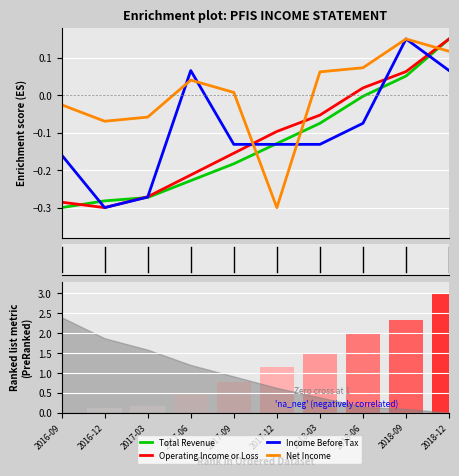

At which label does Income Before Tax first exceed 0?

2017-06